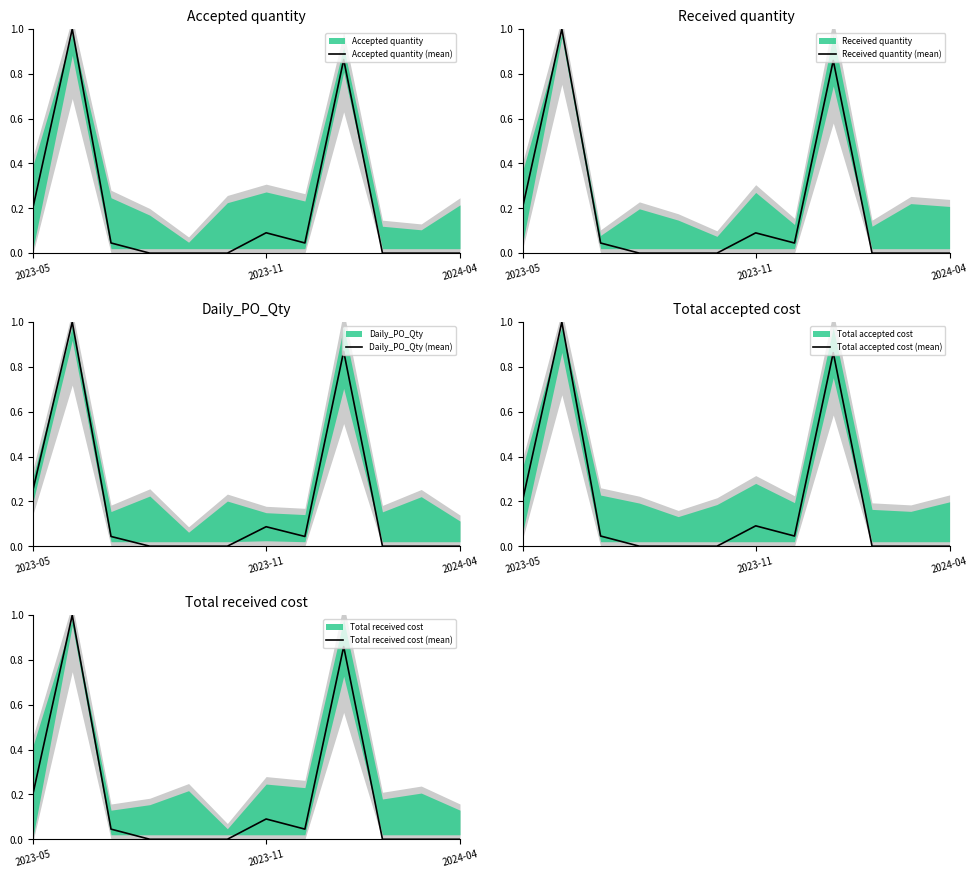

The Total accepted cost (mean) series shows 0.0 at 10. True or false?

True